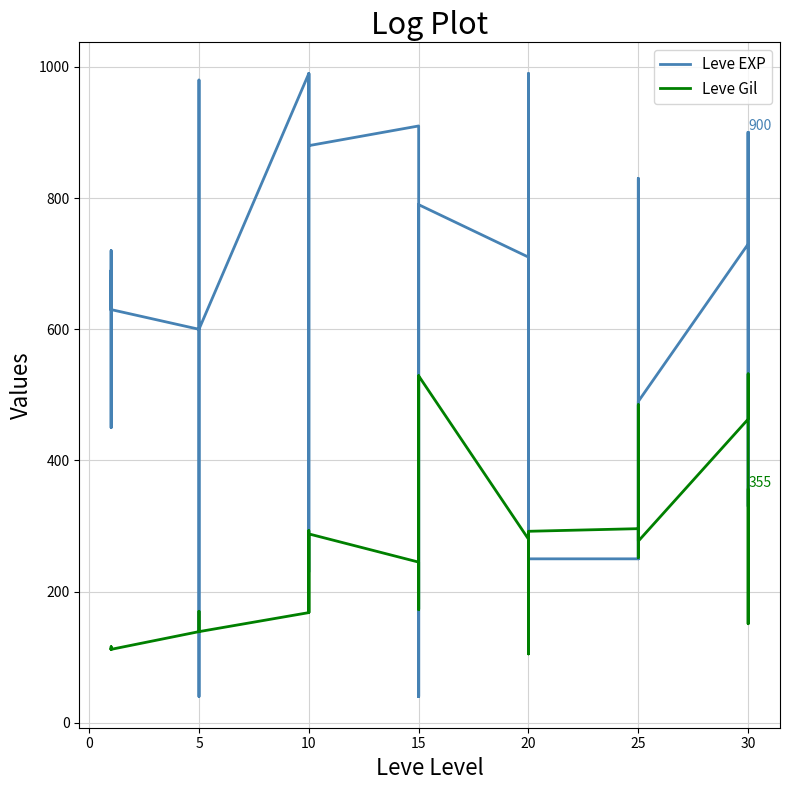

Does the chart display data point markers on the line(s)?

No